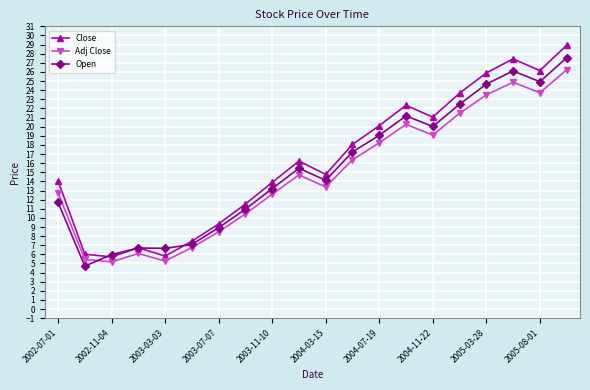

Which series has the widest spread of values?

Close